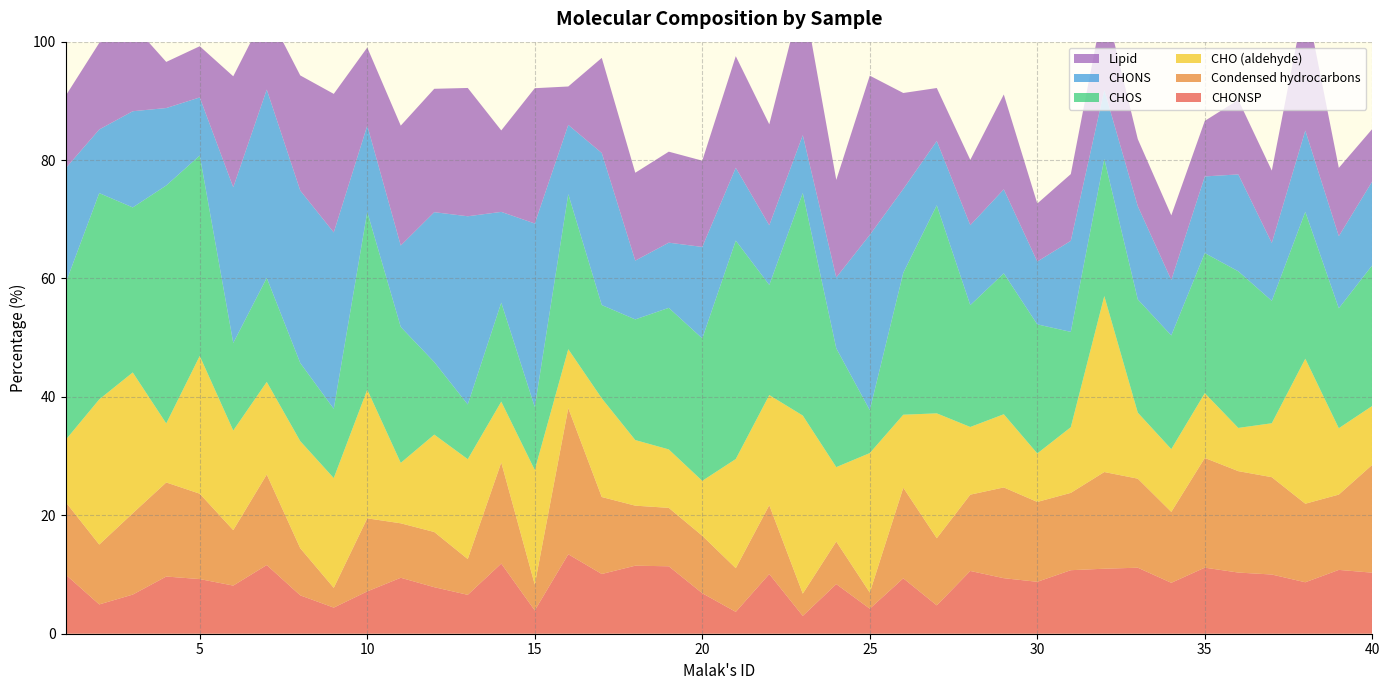

Reading left to right, transcribe all the data shown in this chart.

CHONSP: 1=10.0	2=5.0	3=6.6	4=9.7	5=9.2	6=8.1	7=11.6	8=6.5	9=4.4	10=7.2	11=9.4	12=7.9	13=6.6	14=11.8	15=3.9	16=13.4	17=10.1	18=11.5	19=11.4	20=6.8	21=3.7	22=10.1	23=3.0	24=8.4	25=4.2	26=9.4	27=4.8	28=10.6	29=9.4	30=8.8	31=10.7	32=11.0	33=11.2	34=8.6	35=11.2	36=10.3	37=10.0	38=8.7	39=10.8	40=10.3
Condensed hydrocarbons: 1=12.2	2=10.1	3=13.7	4=15.9	5=14.4	6=9.4	7=15.3	8=8.0	9=3.3	10=12.3	11=9.2	12=9.3	13=6.0	14=17.1	15=4.4	16=24.7	17=13.0	18=10.1	19=9.9	20=9.7	21=7.4	22=11.6	23=3.8	24=7.2	25=2.7	26=15.3	27=11.3	28=12.9	29=15.3	30=13.5	31=13.1	32=16.3	33=15.0	34=12.0	35=18.5	36=17.1	37=16.4	38=13.3	39=12.7	40=18.2
CHO (aldehyde): 1=10.5	2=24.5	3=23.8	4=10.0	5=23.3	6=16.8	7=15.6	8=18.1	9=18.5	10=21.7	11=10.2	12=16.4	13=16.9	14=10.3	15=19.4	16=10.0	17=16.7	18=11.1	19=9.9	20=9.3	21=18.4	22=18.6	23=30.1	24=12.6	25=23.6	26=12.3	27=21.1	28=11.4	29=12.4	30=8.2	31=11.1	32=29.7	33=11.2	34=10.6	35=10.9	36=7.3	37=9.1	38=24.5	39=11.2	40=9.9
CHOS: 1=26.5	2=34.8	3=27.9	4=40.2	5=33.9	6=14.8	7=17.6	8=13.2	9=11.7	10=30.0	11=22.9	12=12.2	13=9.2	14=16.7	15=10.6	16=26.2	17=15.8	18=20.4	19=23.9	20=24.1	21=36.9	22=18.6	23=37.6	24=20.1	25=7.2	26=24.0	27=35.1	28=20.6	29=23.8	30=21.8	31=16.1	32=23.2	33=19.1	34=19.2	35=23.7	36=26.4	37=20.7	38=24.8	39=20.3	40=23.8
CHONS: 1=19.4	2=10.8	3=16.2	4=13.1	5=9.8	6=26.3	7=31.8	8=29.1	9=29.8	10=14.6	11=13.8	12=25.3	13=31.8	14=15.3	15=31.0	16=11.7	17=25.7	18=9.9	19=11.0	20=15.4	21=12.3	22=10.1	23=9.8	24=12.0	25=29.6	26=14.2	27=10.9	28=13.5	29=14.2	30=10.6	31=15.4	32=11.7	33=15.8	34=9.4	35=12.9	36=16.4	37=9.8	38=13.7	39=12.2	40=14.2
Lipid: 1=12.2	2=14.6	3=14.7	4=7.8	5=8.7	6=18.7	7=13.4	8=19.4	9=23.4	10=13.2	11=20.2	12=20.8	13=21.7	14=13.8	15=22.9	16=6.5	17=16.1	18=14.8	19=15.4	20=14.6	21=18.9	22=17.1	23=24.1	24=16.5	25=26.9	26=16.2	27=8.9	28=11.0	29=16.0	30=9.8	31=11.3	32=15.0	33=11.3	34=10.9	35=9.4	36=12.6	37=12.2	38=22.3	39=11.5	40=8.8